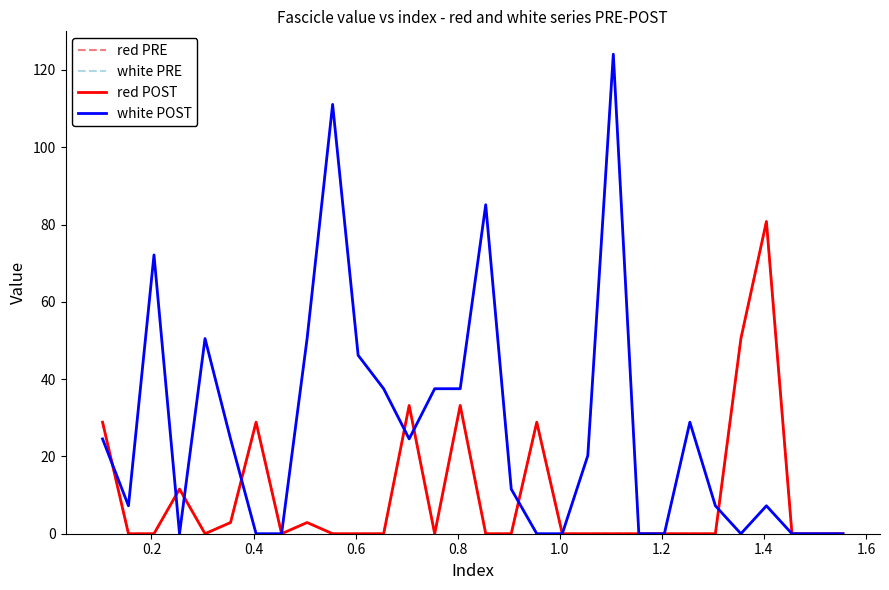

Does the chart have visible grid lines?

No